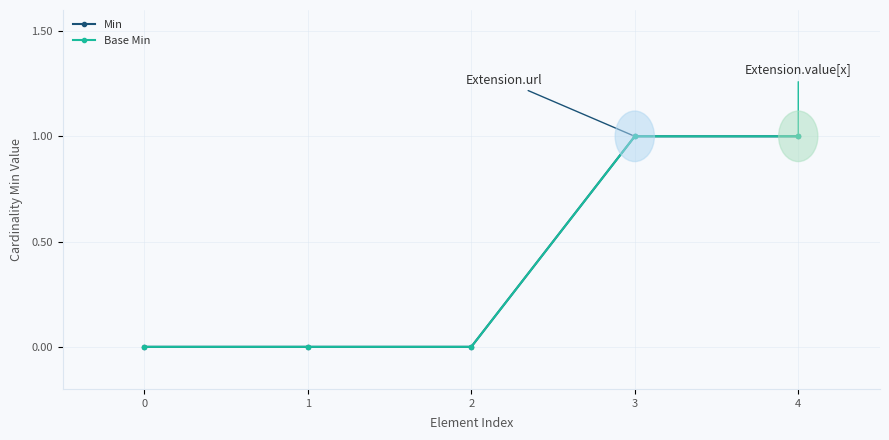

The value of Base Min at 1 is 0. True or false?

True